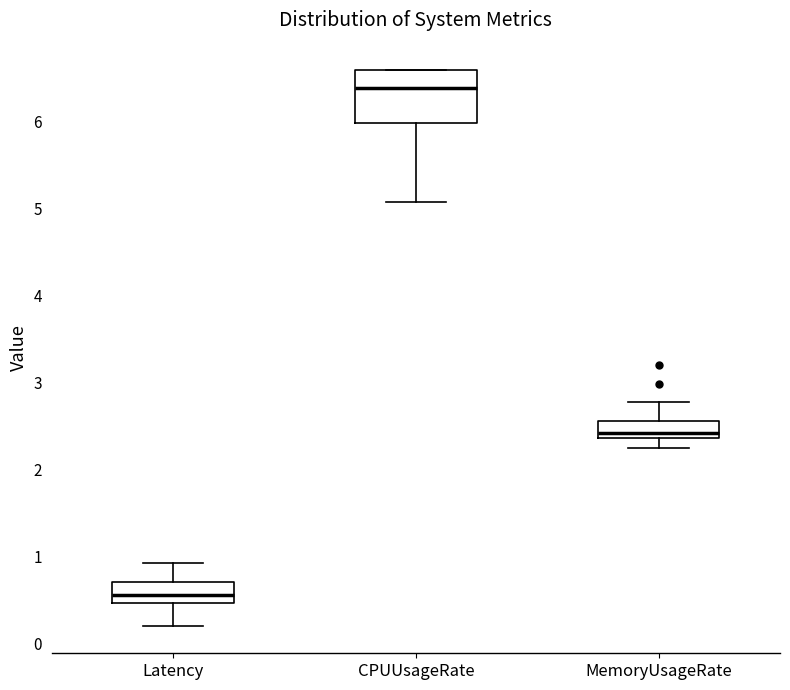

Which box has the lowest median line?

Latency